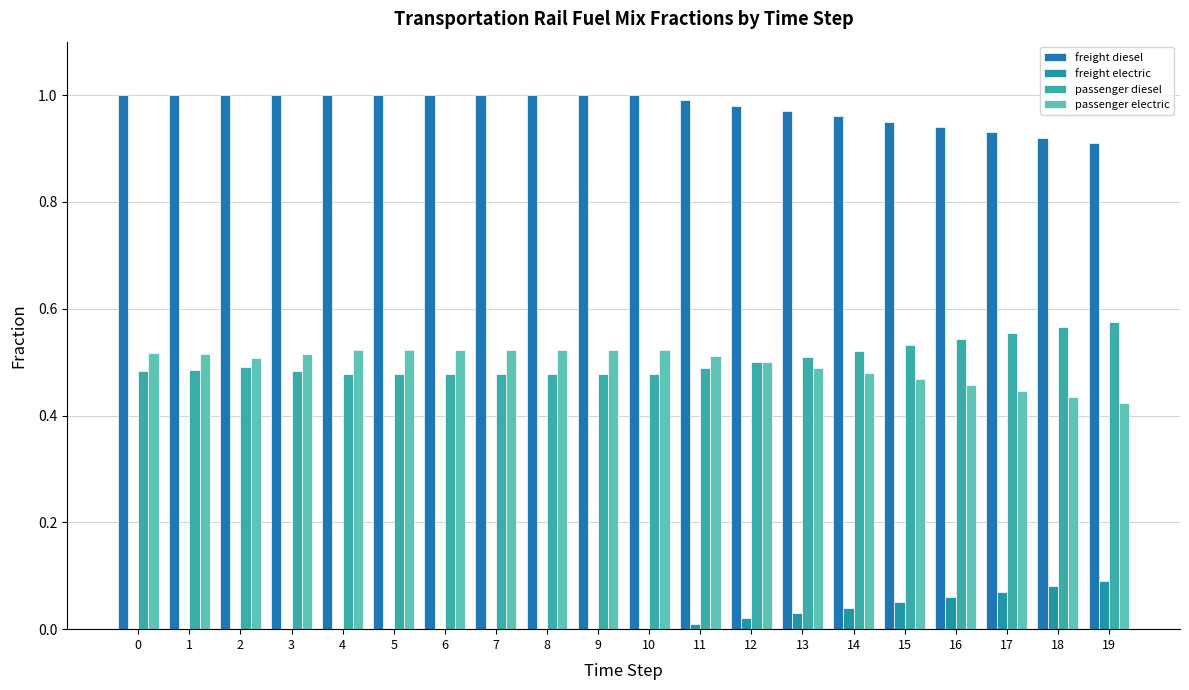

Rank the series by their maximum value, from highest to lowest.

freight diesel, passenger diesel, passenger electric, freight electric